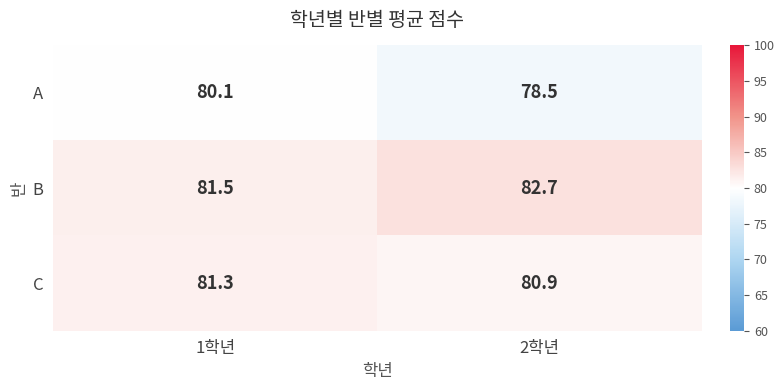

Where does the C series first go above 81?

1학년